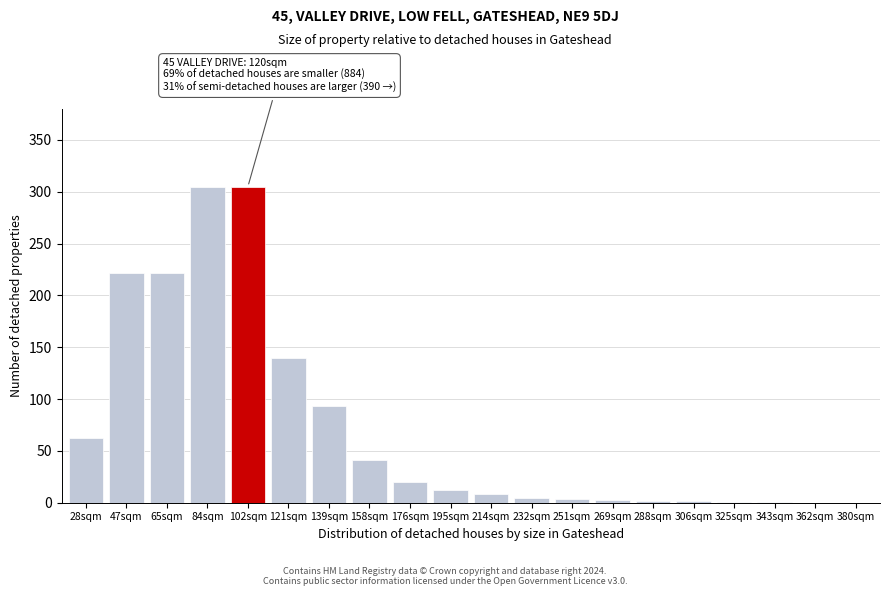

What is the change in value from 65sqm to 84sqm?

+83